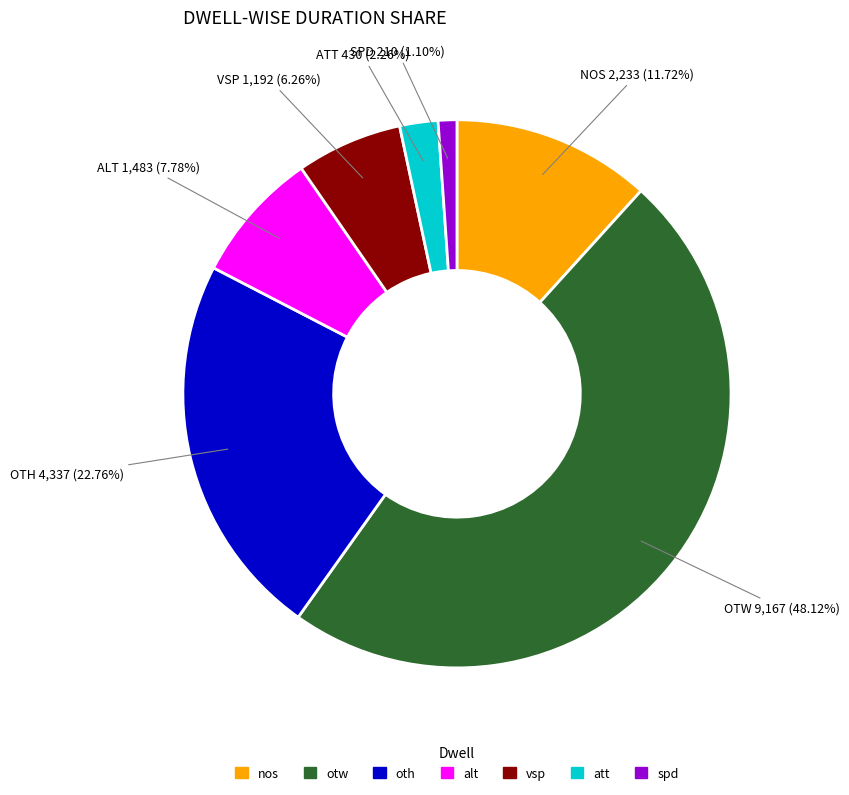

To the nearest percent, what is the average slice percentage?

14%